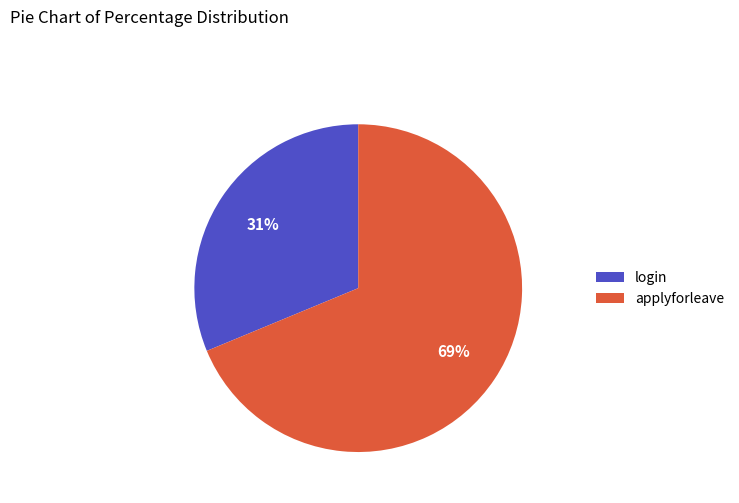

Rank the categories by value from lowest to highest.

login, applyforleave